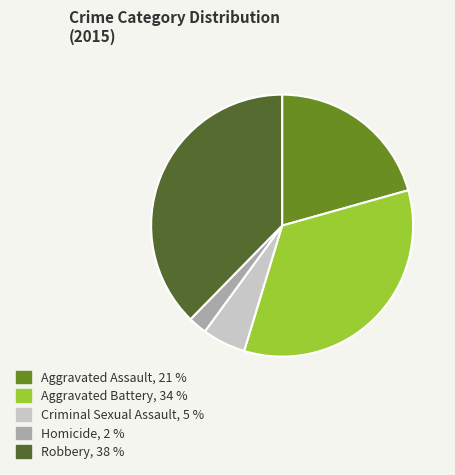

Rank the categories by value from lowest to highest.

Homicide, Criminal Sexual Assault, Aggravated Assault, Aggravated Battery, Robbery